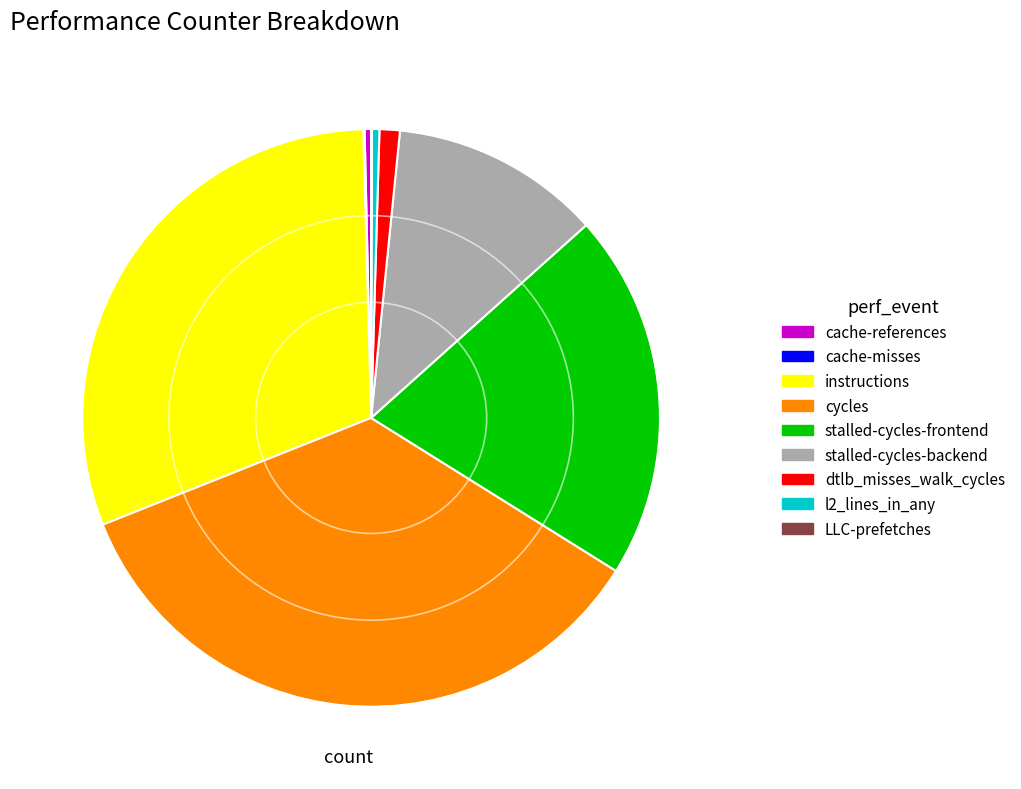

True or false: instructions accounts for 38% of the total.

False